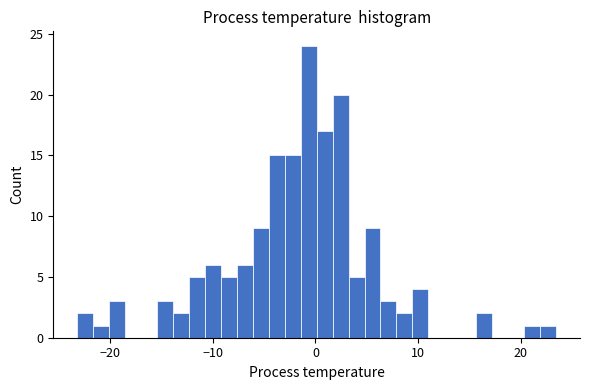

Read against the x-axis, roughly where is the centre of the tallest bar?

-1